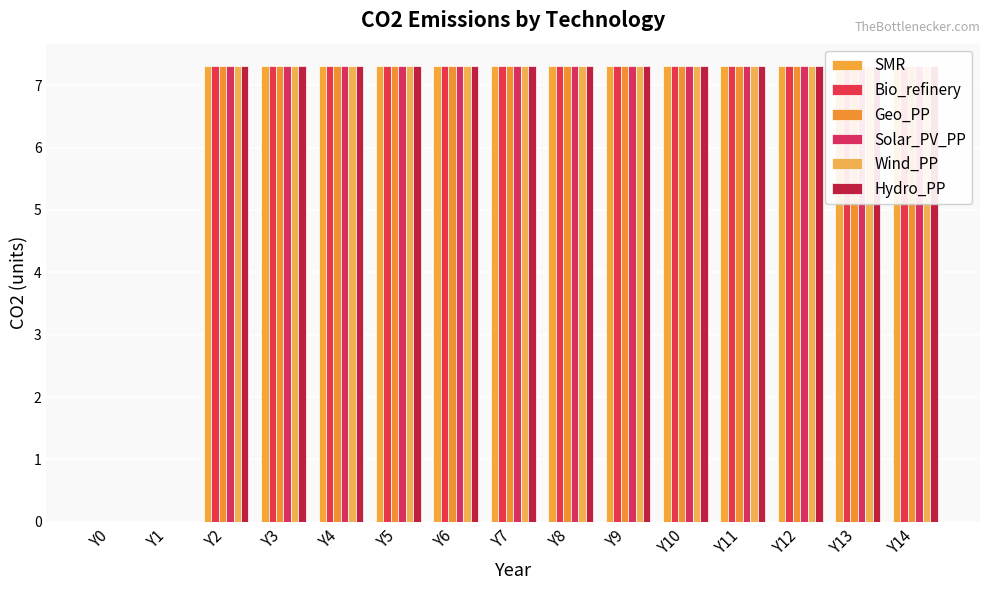

What is the difference between the maximum and minimum values in the SMR series?

7.3